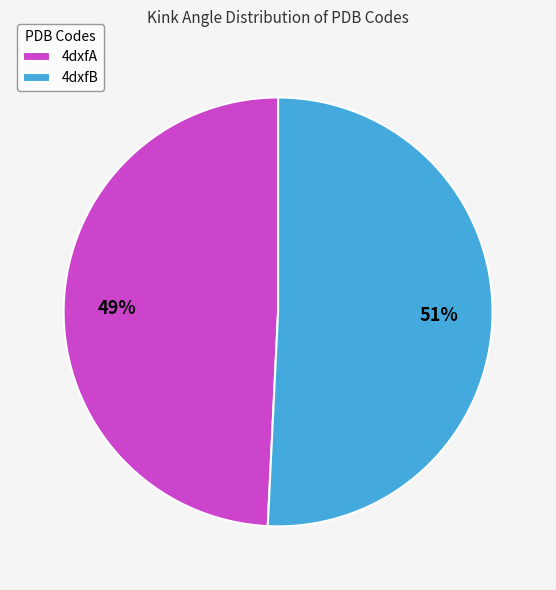

Is it true that 4dxfB is 60% of the pie?

False